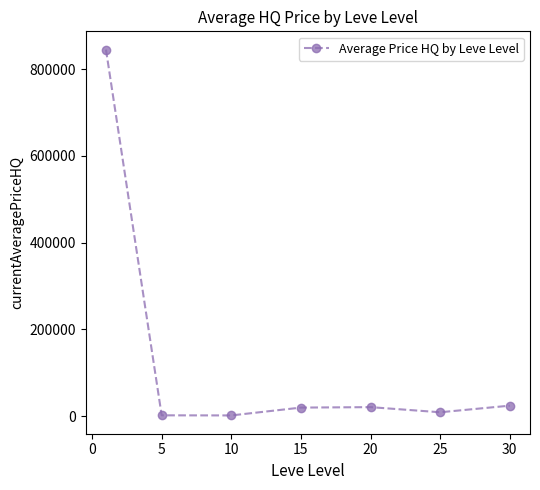

True or false: the data has more than 0 interior local peaks.

True